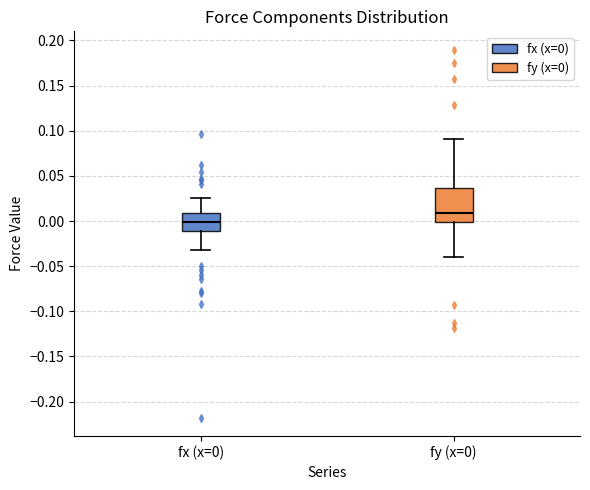

Where does the upper whisker of the box for fx (x=0) end on the y-axis? The values are not printed on the chart, so give them approximately, as read against the axis.

0.025